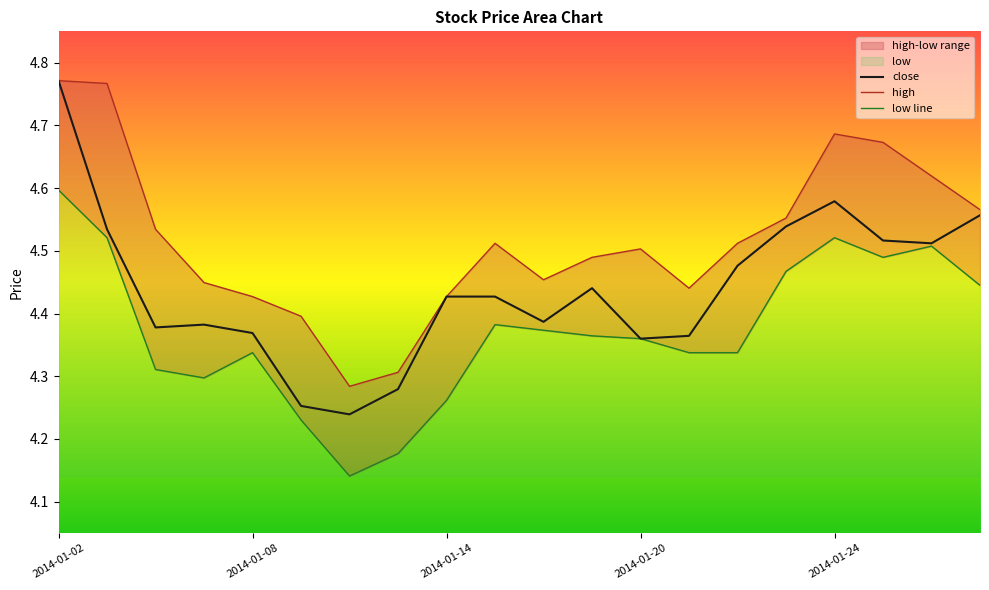

Which category has the highest value in the high series?

2014-01-02